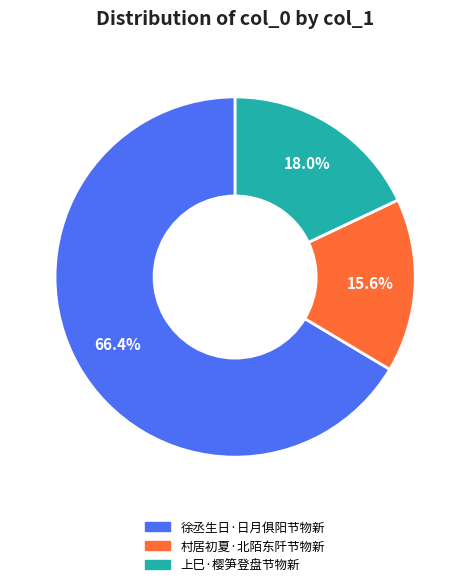

Which category has the smallest portion of the pie?

村居初夏·北陌东阡节物新